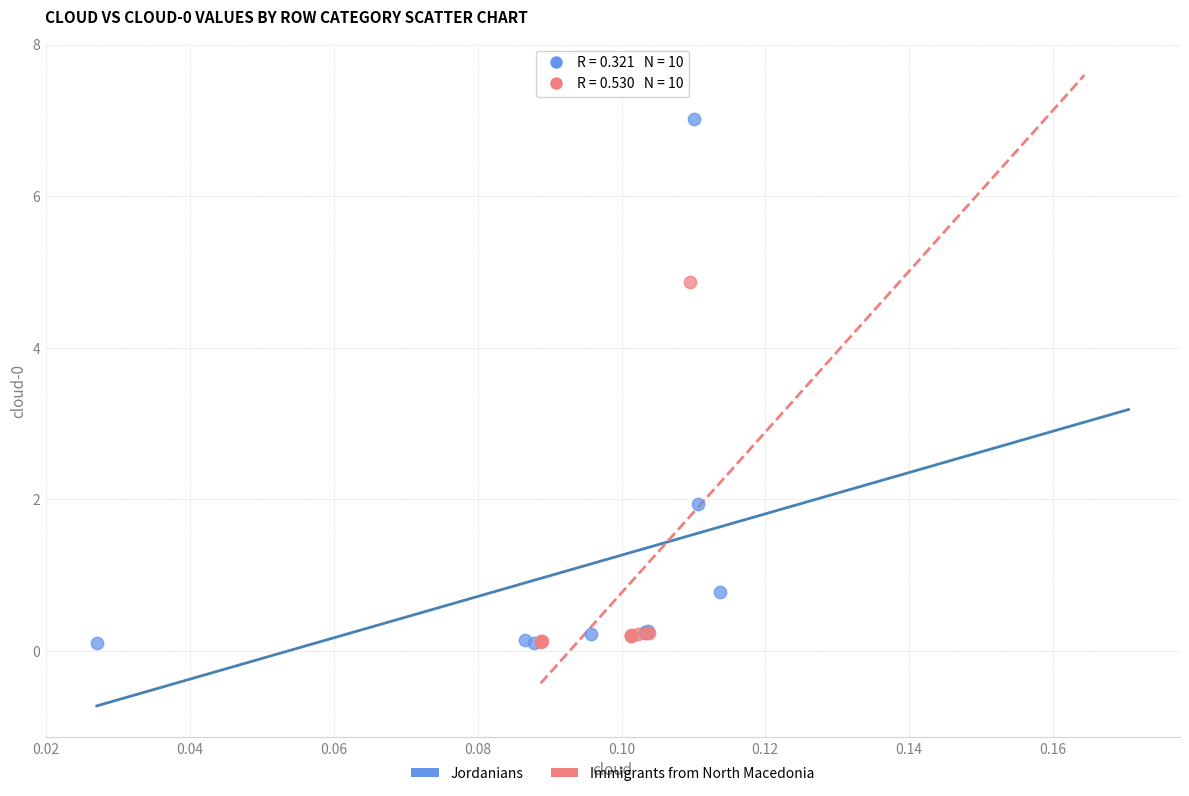

Which series contains the highest Y value?

Jordanians